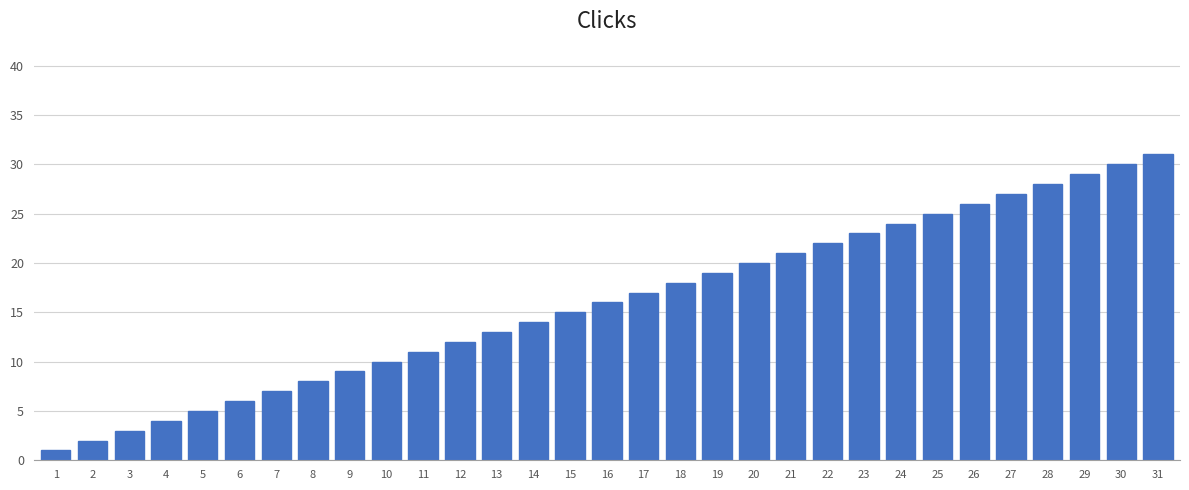

What is the average value?

16